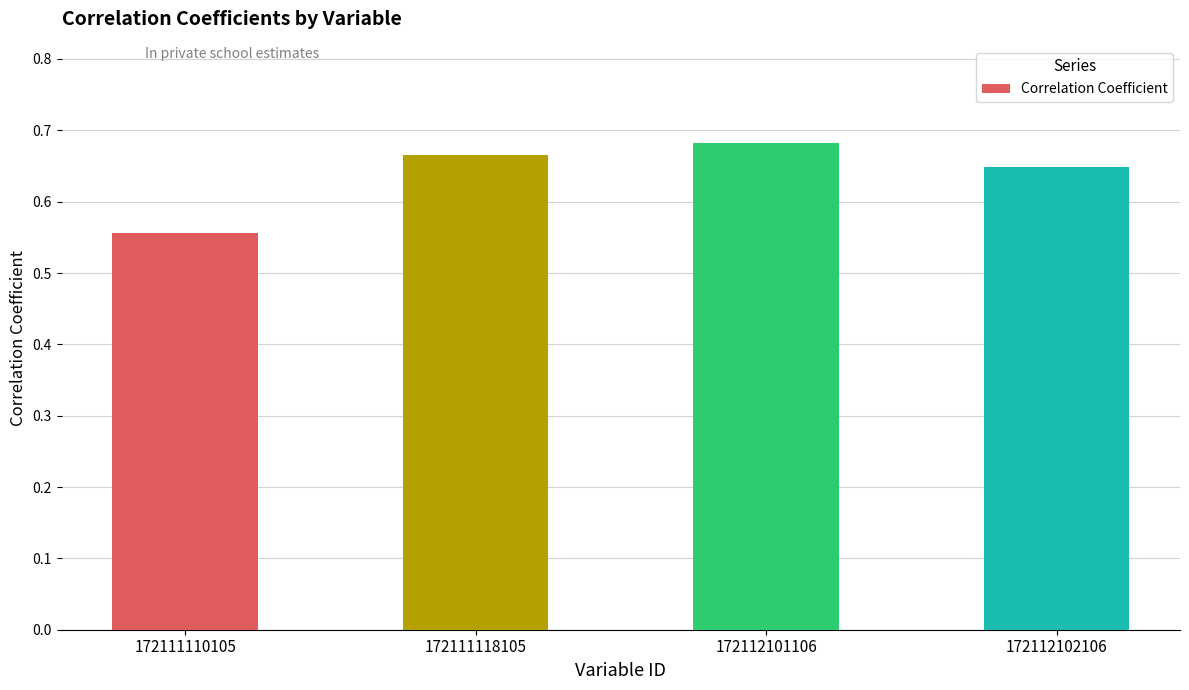

What is the sum of all values?

2.6